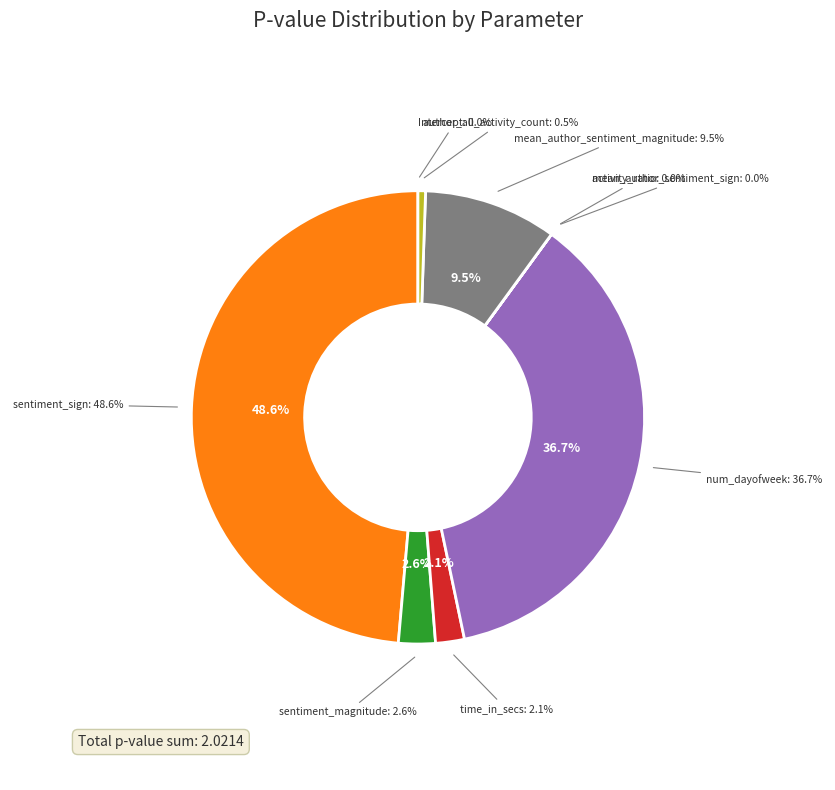

Which slice is the largest?

sentiment_sign